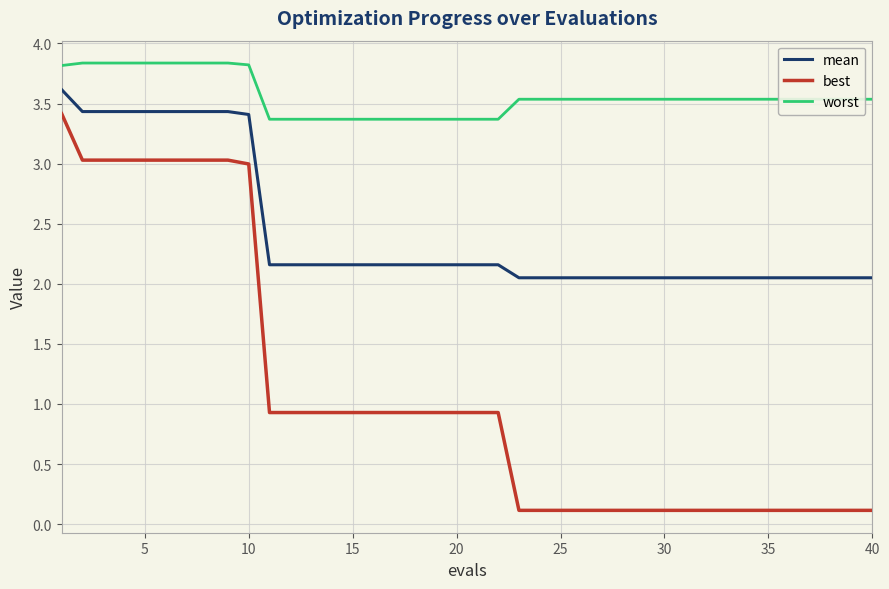

What is the smallest value displayed?

0.1